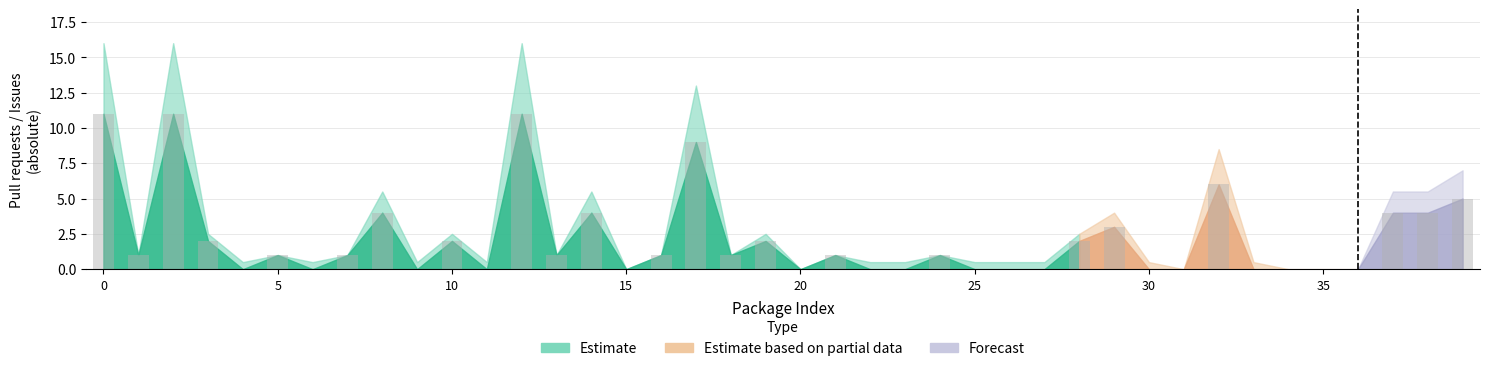

What is the sum of all values?

88